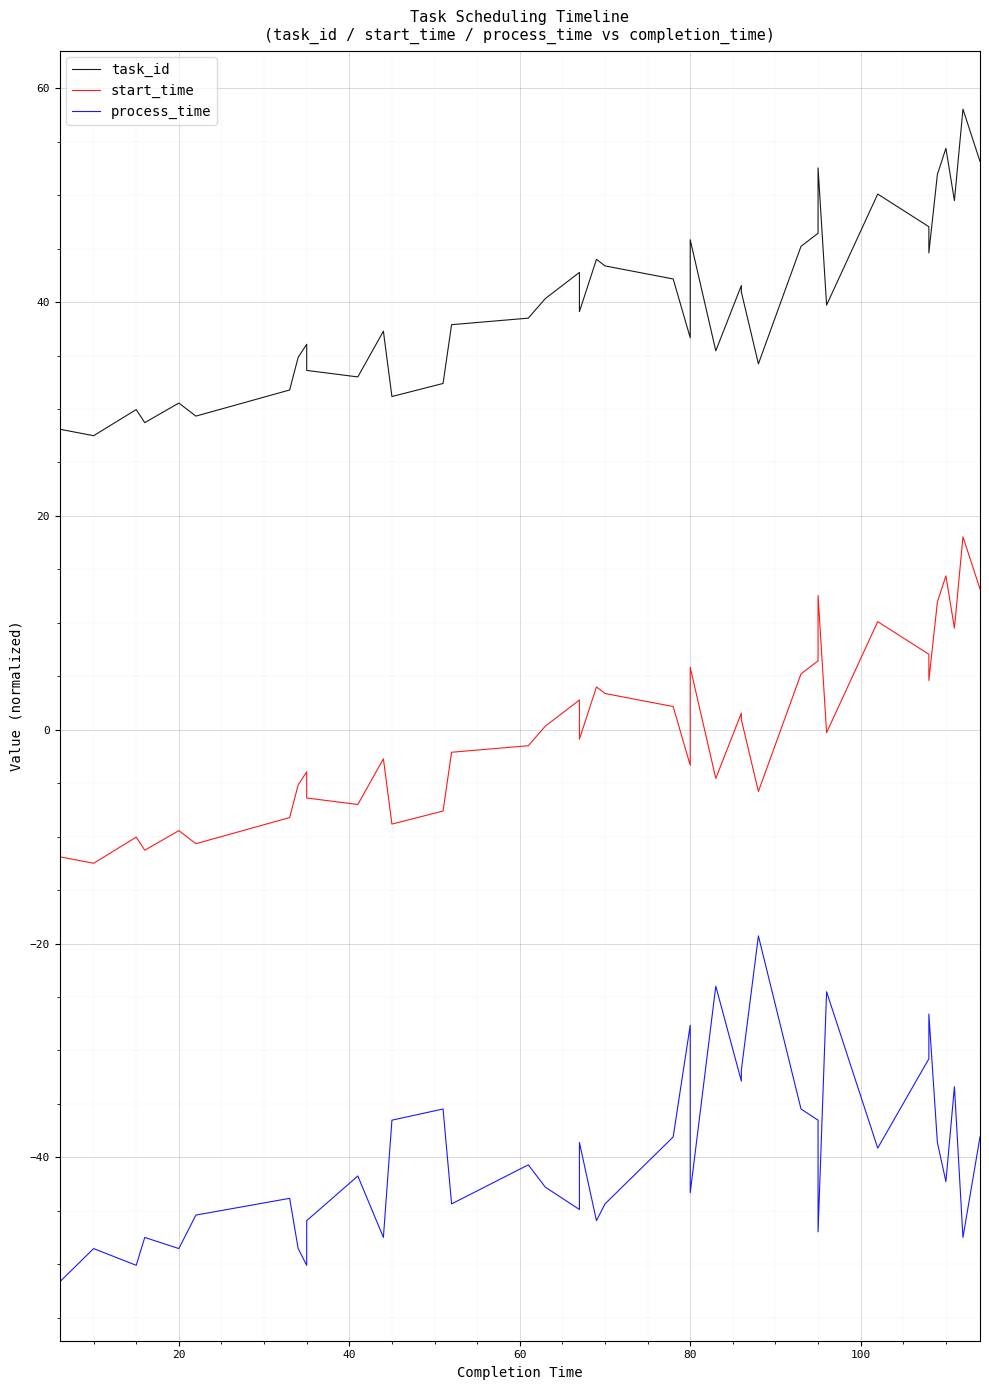

How many values in start_time are above zero?

19